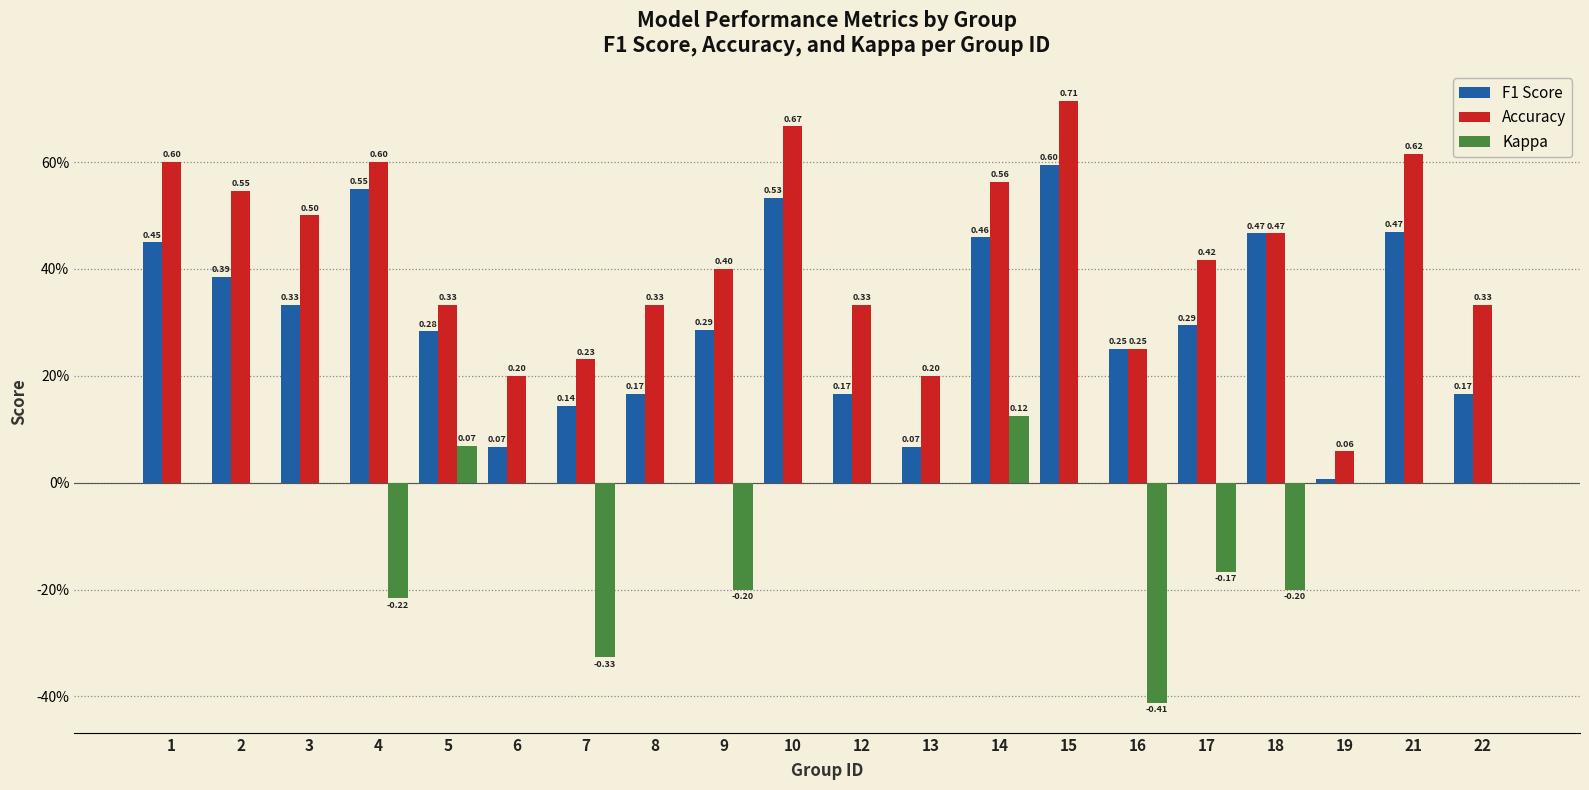

Does the chart contain stacked bars?

No